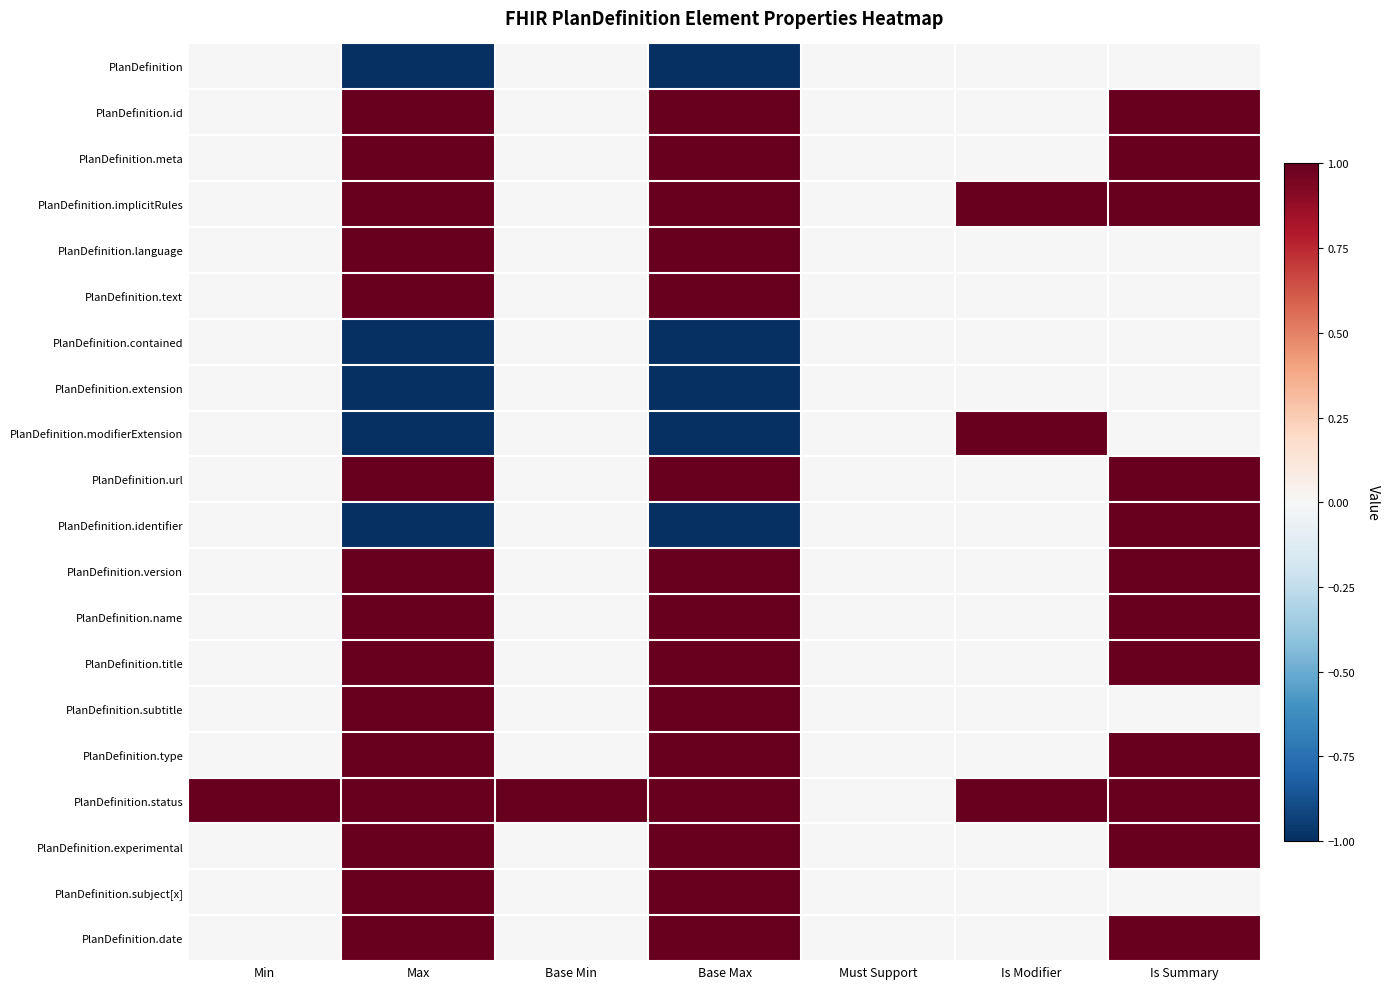

Reading left to right, extract all data points from this chart.

PlanDefinition: Min=0	Max=-1	Base Min=0	Base Max=-1	Must Support=0	Is Modifier=0	Is Summary=0
PlanDefinition.id: Min=0	Max=1	Base Min=0	Base Max=1	Must Support=0	Is Modifier=0	Is Summary=1
PlanDefinition.meta: Min=0	Max=1	Base Min=0	Base Max=1	Must Support=0	Is Modifier=0	Is Summary=1
PlanDefinition.implicitRules: Min=0	Max=1	Base Min=0	Base Max=1	Must Support=0	Is Modifier=1	Is Summary=1
PlanDefinition.language: Min=0	Max=1	Base Min=0	Base Max=1	Must Support=0	Is Modifier=0	Is Summary=0
PlanDefinition.text: Min=0	Max=1	Base Min=0	Base Max=1	Must Support=0	Is Modifier=0	Is Summary=0
PlanDefinition.contained: Min=0	Max=-1	Base Min=0	Base Max=-1	Must Support=0	Is Modifier=0	Is Summary=0
PlanDefinition.extension: Min=0	Max=-1	Base Min=0	Base Max=-1	Must Support=0	Is Modifier=0	Is Summary=0
PlanDefinition.modifierExtension: Min=0	Max=-1	Base Min=0	Base Max=-1	Must Support=0	Is Modifier=1	Is Summary=0
PlanDefinition.url: Min=0	Max=1	Base Min=0	Base Max=1	Must Support=0	Is Modifier=0	Is Summary=1
PlanDefinition.identifier: Min=0	Max=-1	Base Min=0	Base Max=-1	Must Support=0	Is Modifier=0	Is Summary=1
PlanDefinition.version: Min=0	Max=1	Base Min=0	Base Max=1	Must Support=0	Is Modifier=0	Is Summary=1
PlanDefinition.name: Min=0	Max=1	Base Min=0	Base Max=1	Must Support=0	Is Modifier=0	Is Summary=1
PlanDefinition.title: Min=0	Max=1	Base Min=0	Base Max=1	Must Support=0	Is Modifier=0	Is Summary=1
PlanDefinition.subtitle: Min=0	Max=1	Base Min=0	Base Max=1	Must Support=0	Is Modifier=0	Is Summary=0
PlanDefinition.type: Min=0	Max=1	Base Min=0	Base Max=1	Must Support=0	Is Modifier=0	Is Summary=1
PlanDefinition.status: Min=1	Max=1	Base Min=1	Base Max=1	Must Support=0	Is Modifier=1	Is Summary=1
PlanDefinition.experimental: Min=0	Max=1	Base Min=0	Base Max=1	Must Support=0	Is Modifier=0	Is Summary=1
PlanDefinition.subject[x]: Min=0	Max=1	Base Min=0	Base Max=1	Must Support=0	Is Modifier=0	Is Summary=0
PlanDefinition.date: Min=0	Max=1	Base Min=0	Base Max=1	Must Support=0	Is Modifier=0	Is Summary=1